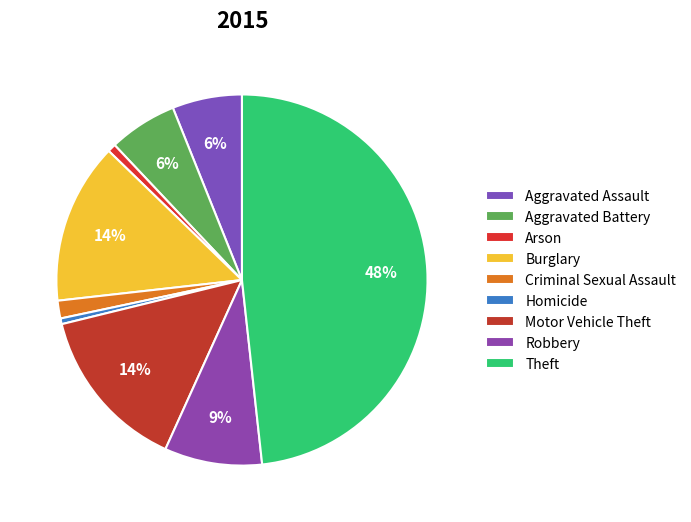

How many slices are in this pie chart?

9